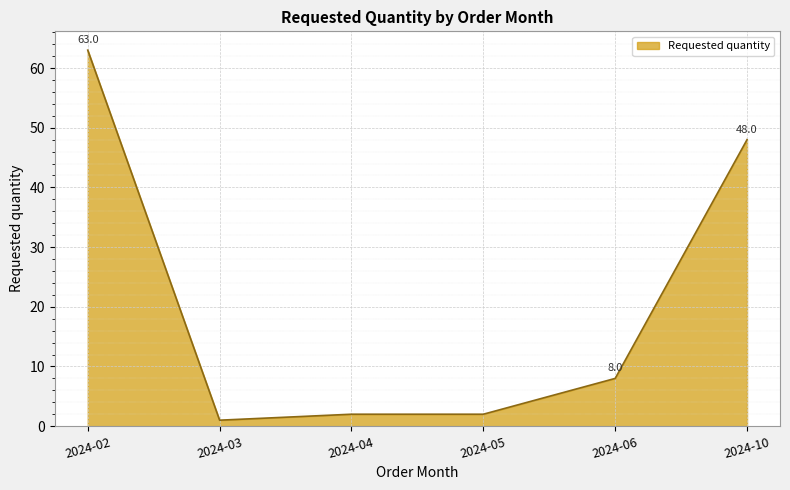

At which category does the chart reach its peak across all series?

2024-02